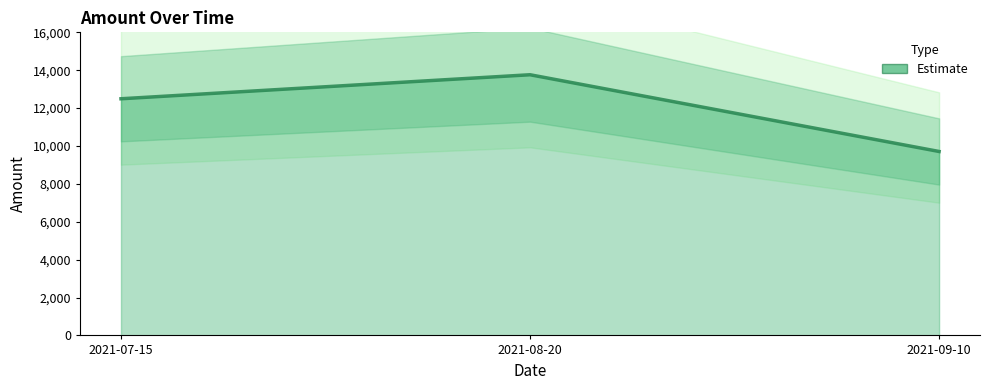

Approximately how many times larger is the value at 2021-07-15 compared to 2021-08-20?

0.9